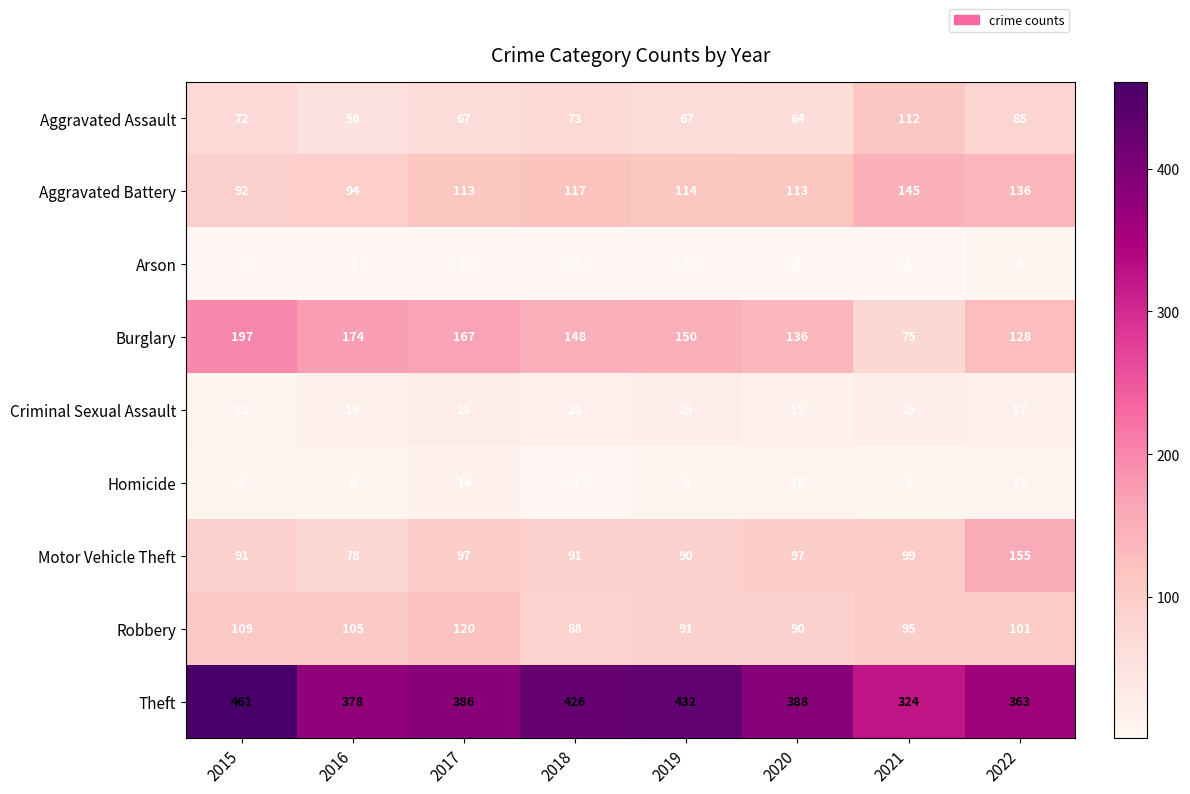

True or false: Robbery has a value of 88 at 2018.

True